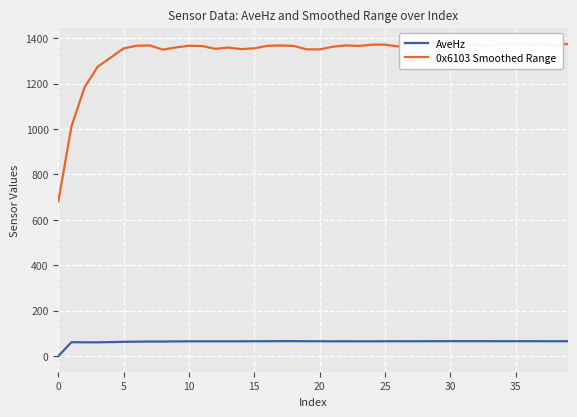

What is the maximum value for AveHz?

65.8